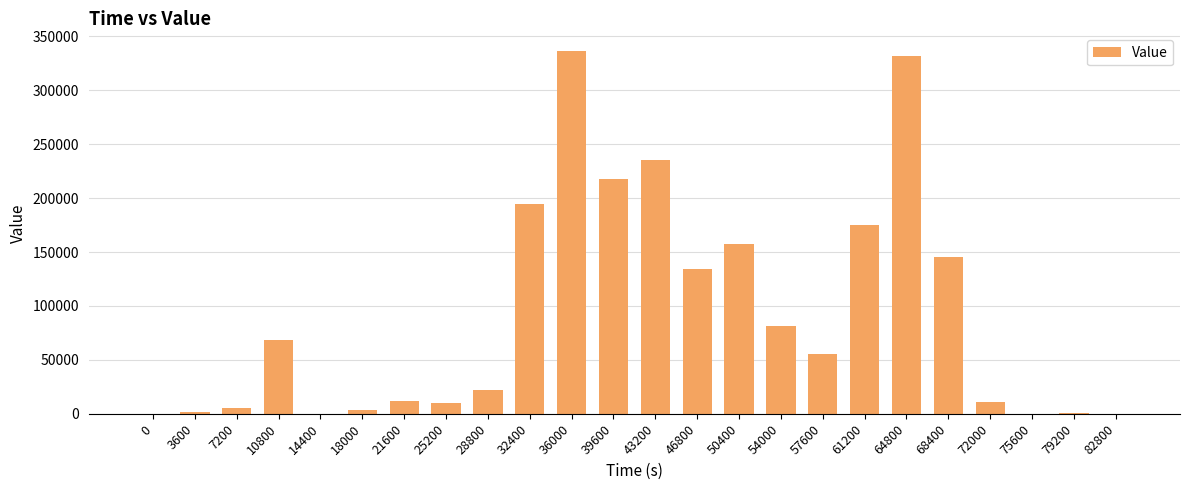

Does the chart contain stacked bars?

No